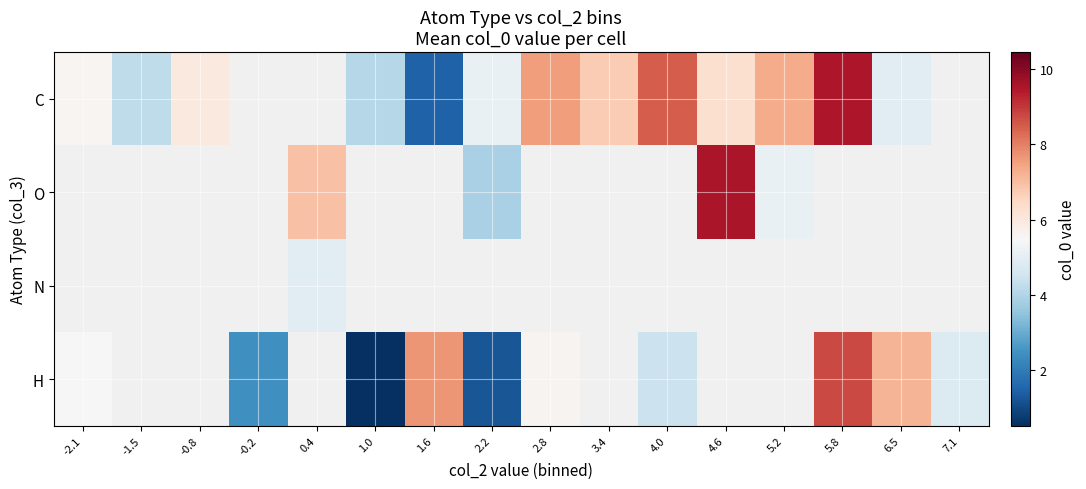

How many values in the H series exceed 5?

5